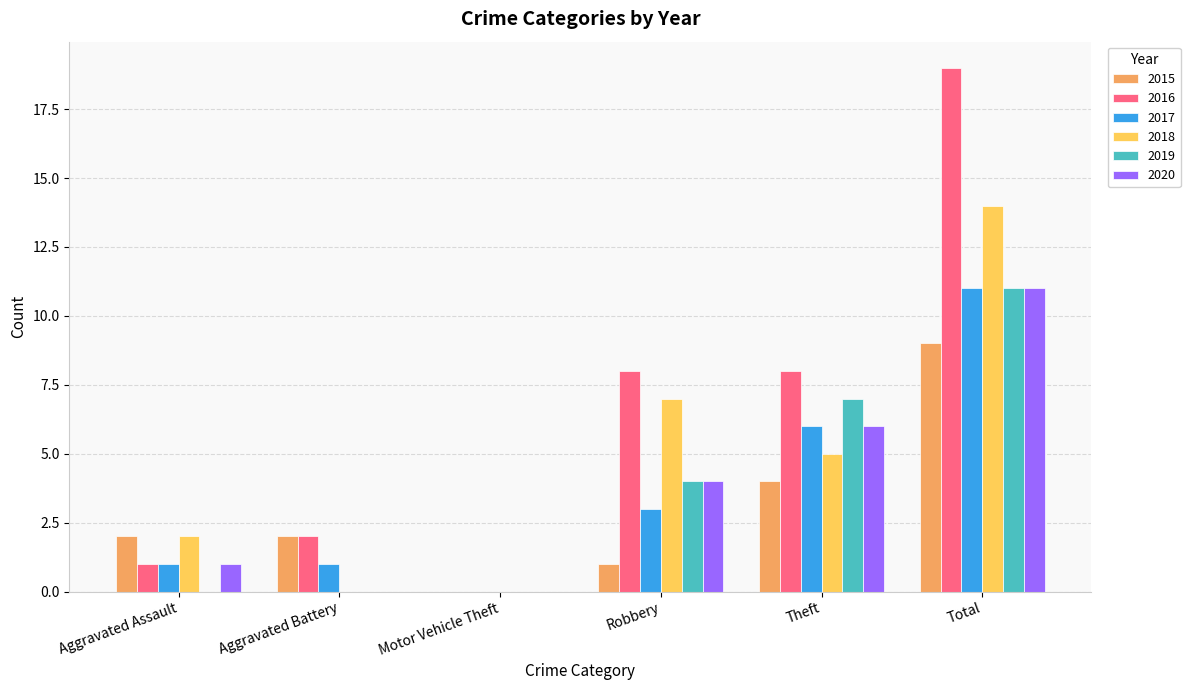

Which category has the highest value across all series?

Total